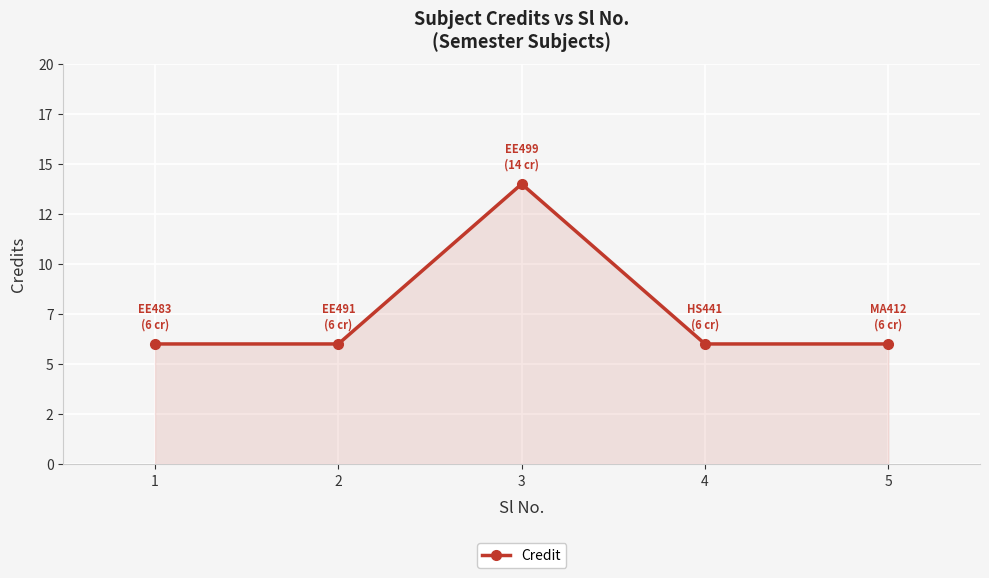

Where is the data nearest to the value 10?

1